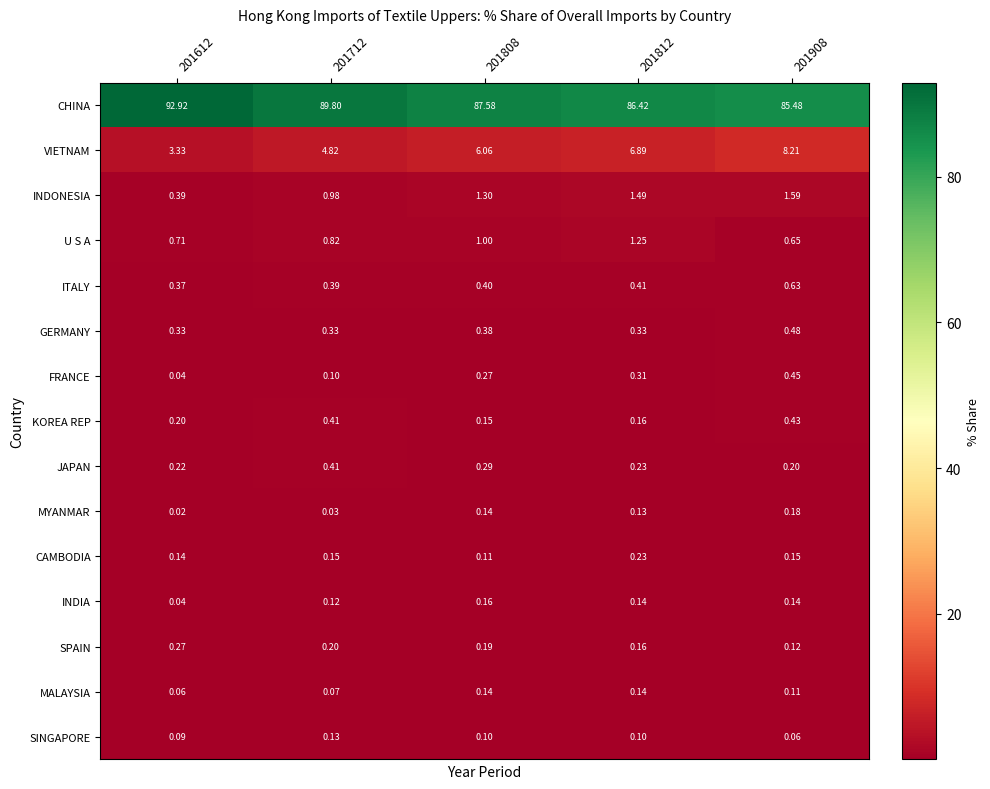

Which series changed the most between 201808 and 201812?

CHINA